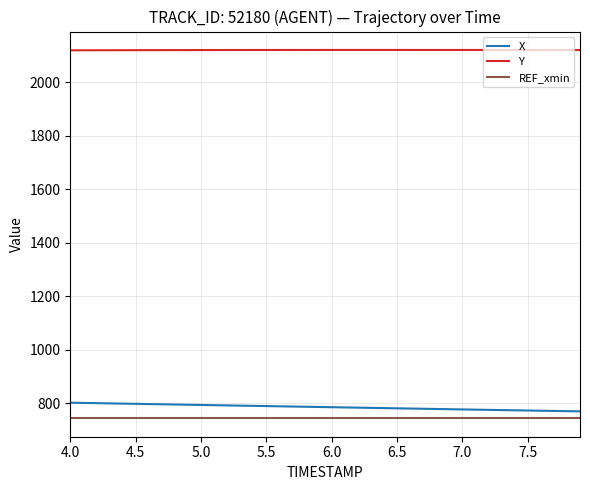

What is the difference between the maximum and minimum values in the X series?

32.4